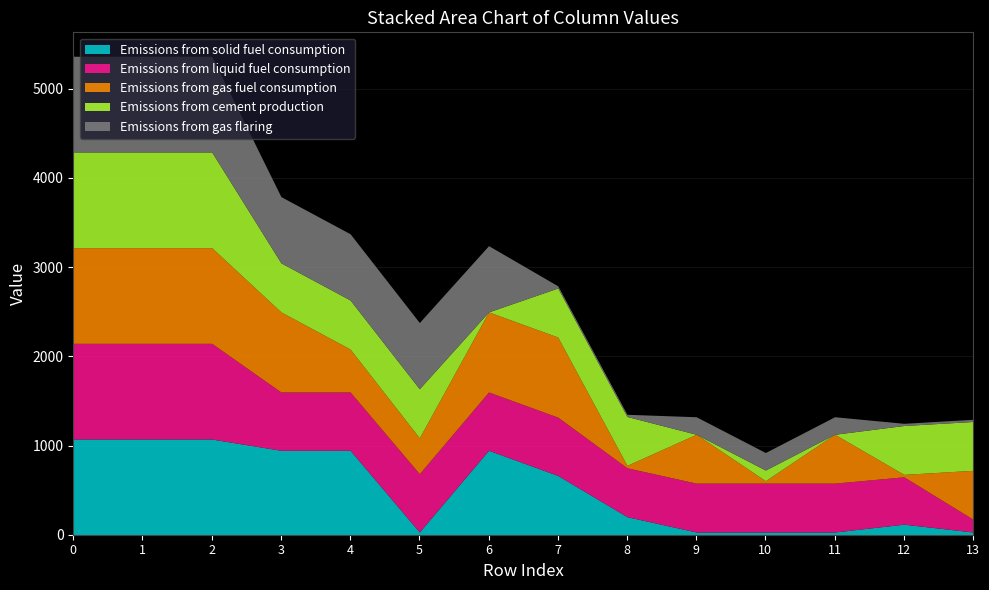

Does the chart have visible grid lines?

Yes